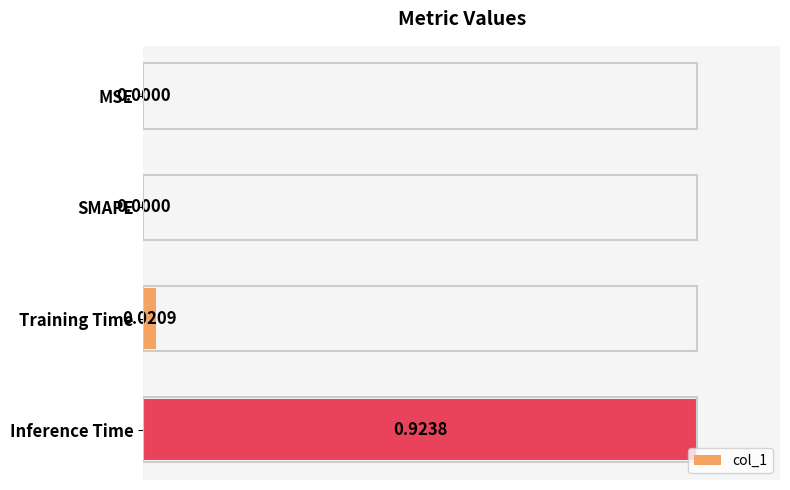

What is the sum of all values?

1.0